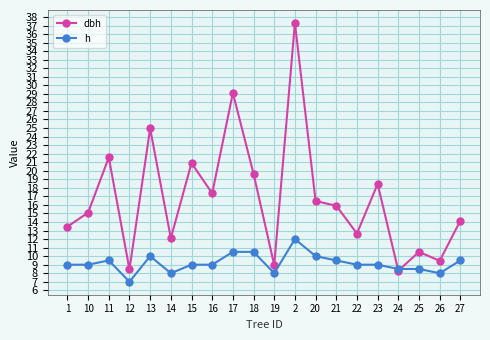

True or false: h has a value of 2.8 at 18.

False